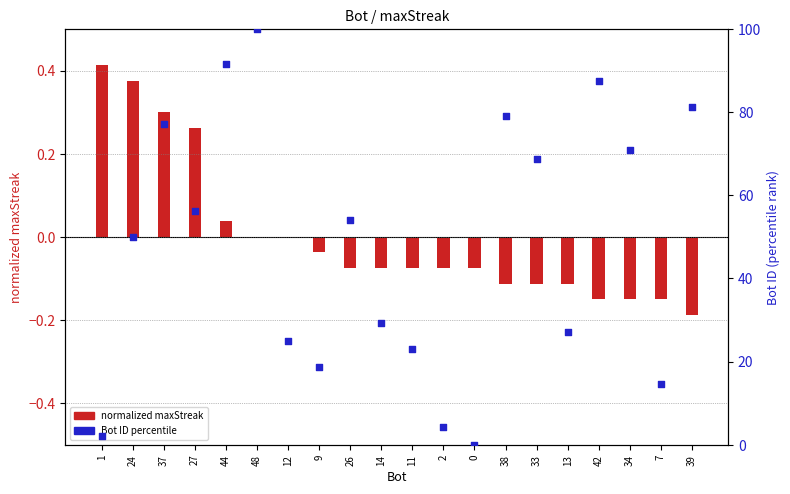

What is the change in value from 24 to 26?

+4.2